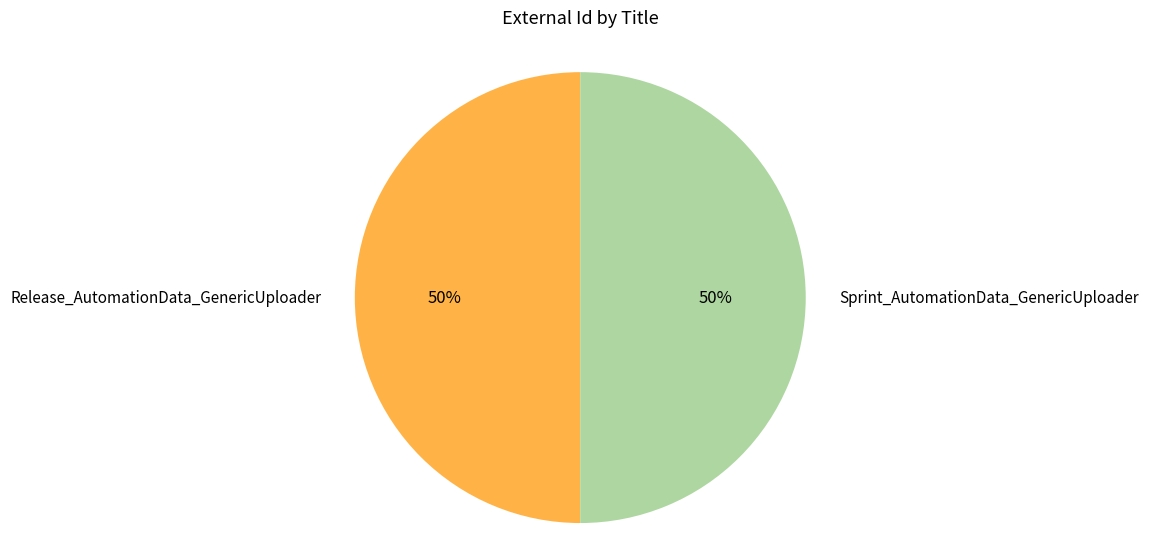

How many segments does this pie chart have?

2